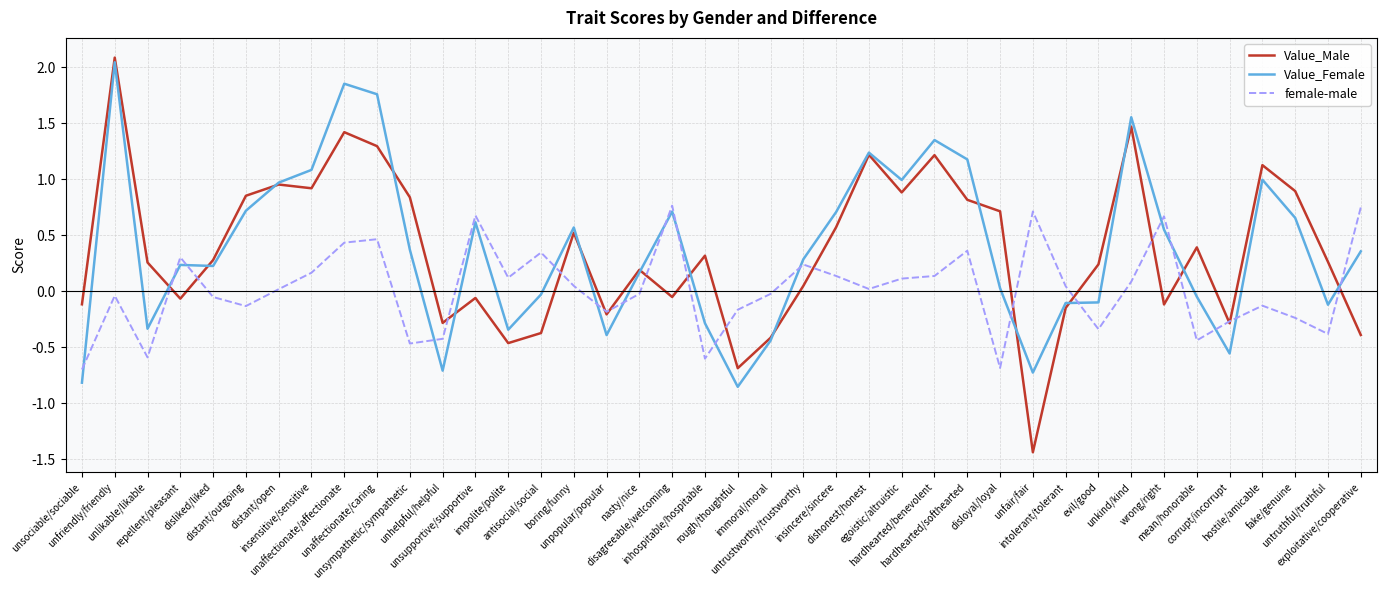

True or false: female-male and Value_Female intersect in this chart.

True